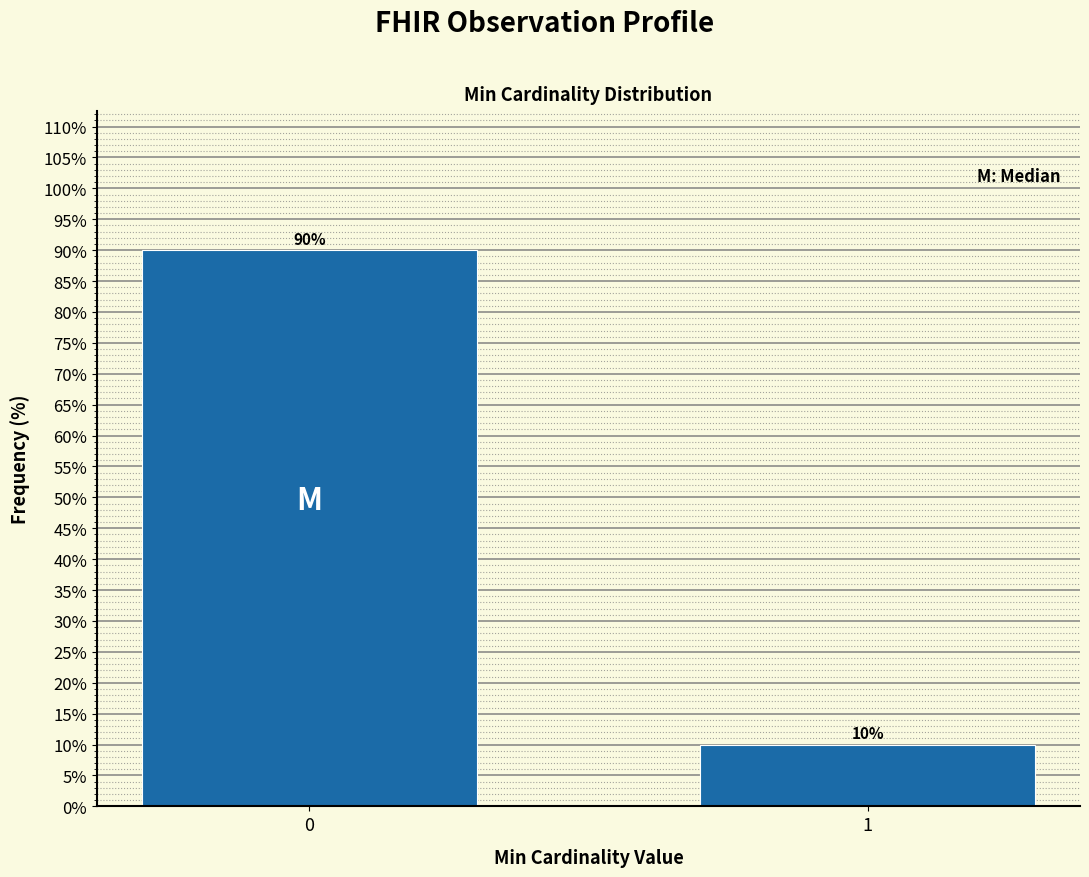

Reading right to left, extract all data points from this chart.

10	90